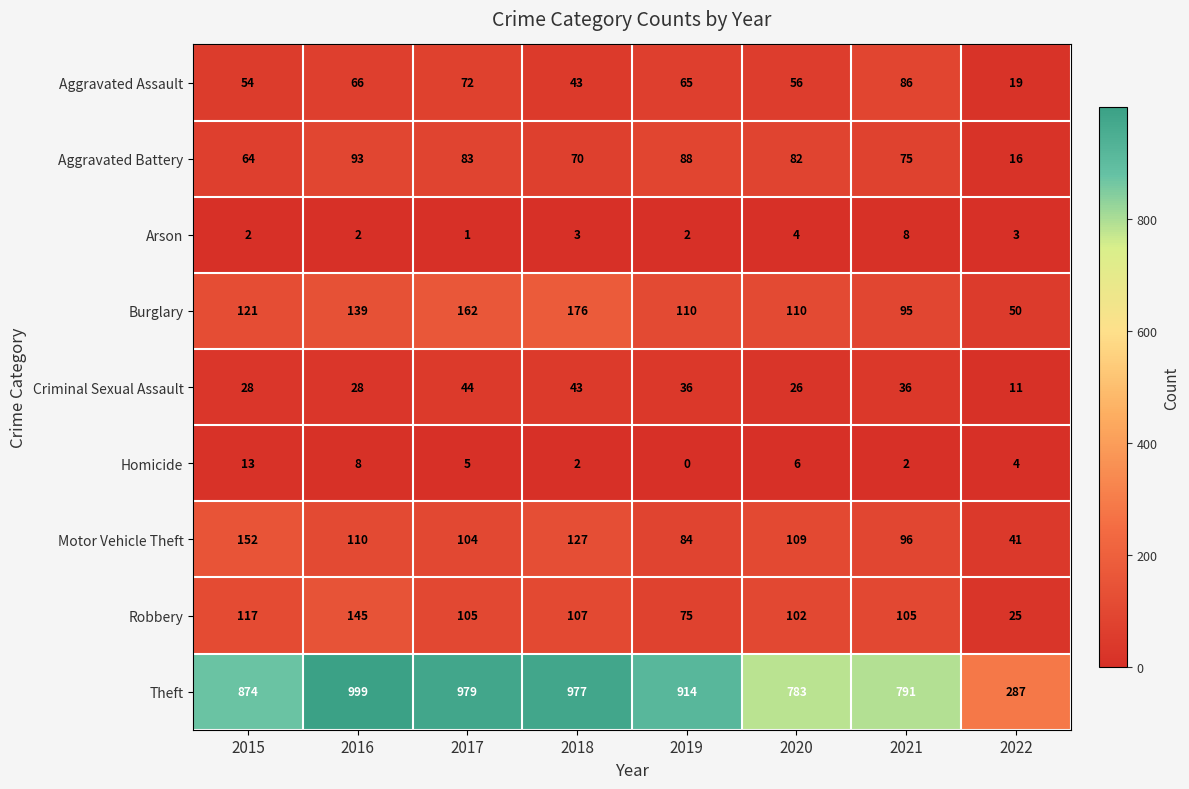

What value does the Robbery series have at 2017?

105